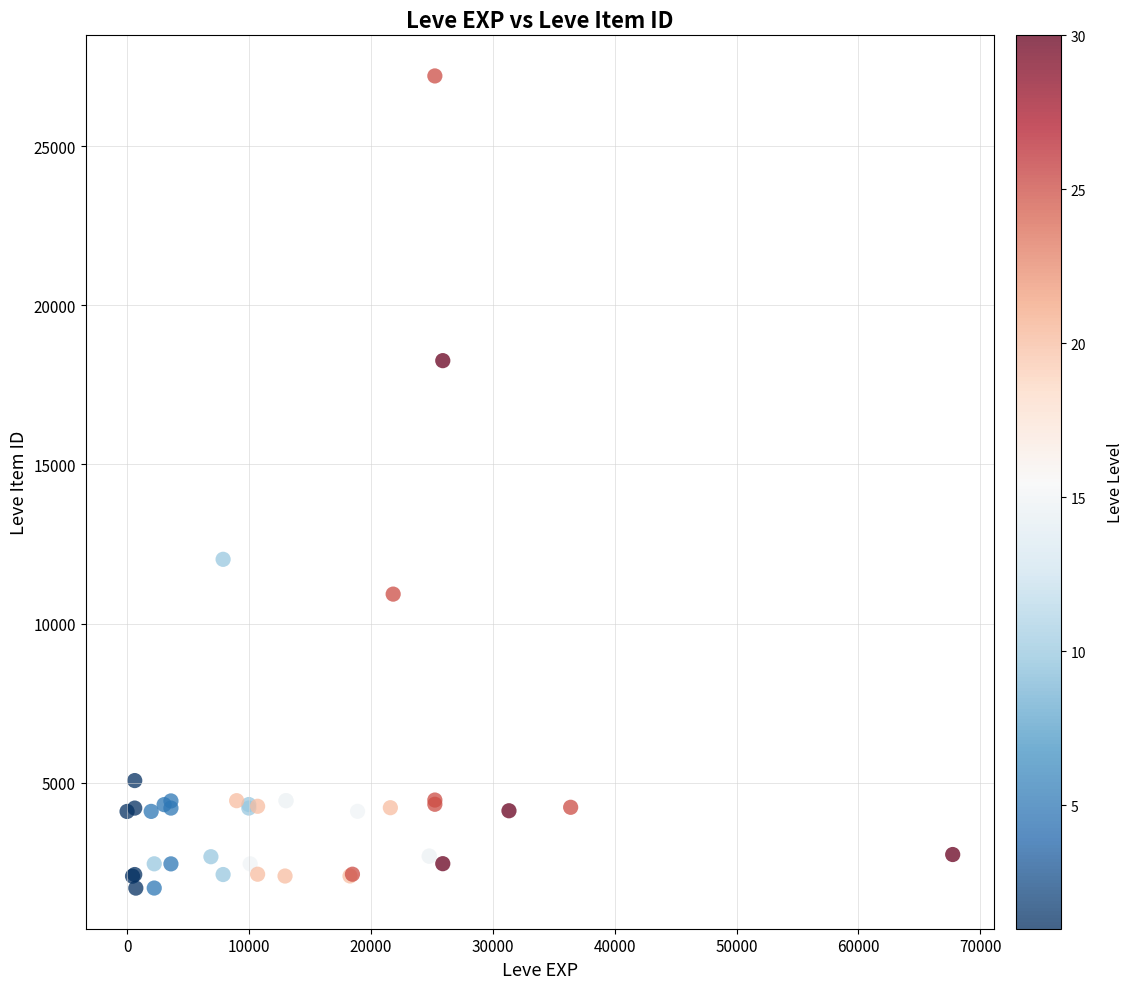

What Y value in the scatter plot is closest to 14448?

12018